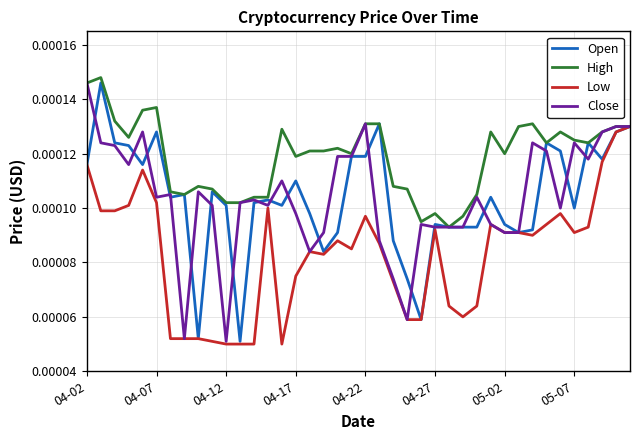

Which series has the largest total across all categories?

High